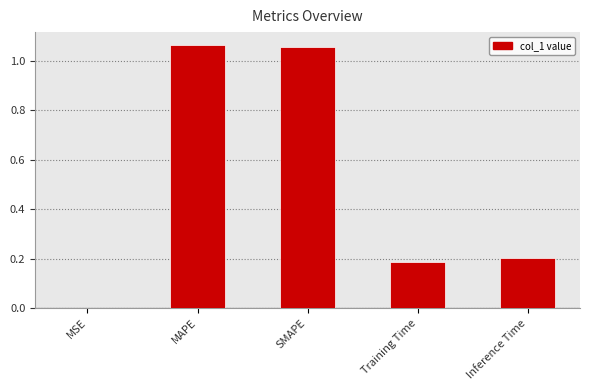

The chart shows a value of 0.3 at Training Time. True or false?

False